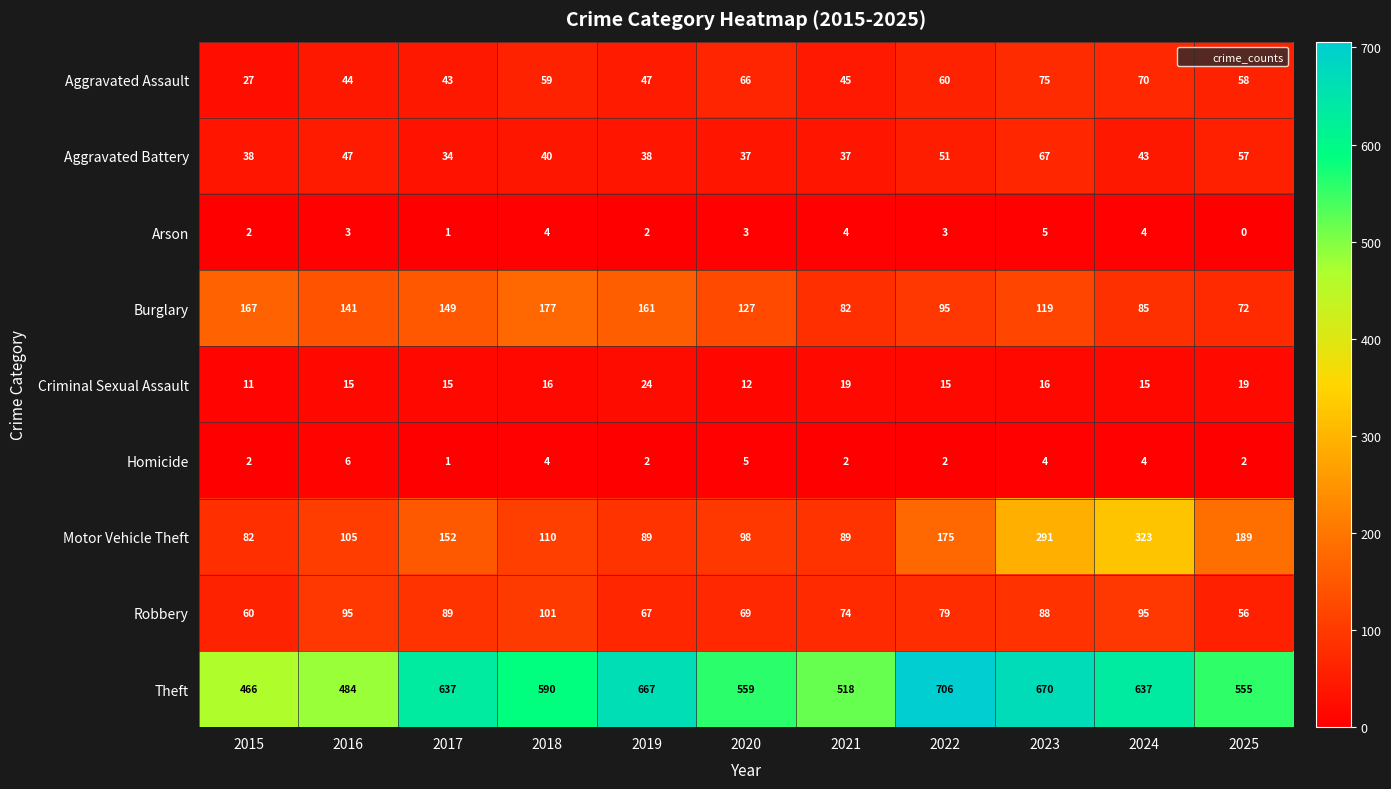

Which series has the widest spread of values?

Motor Vehicle Theft